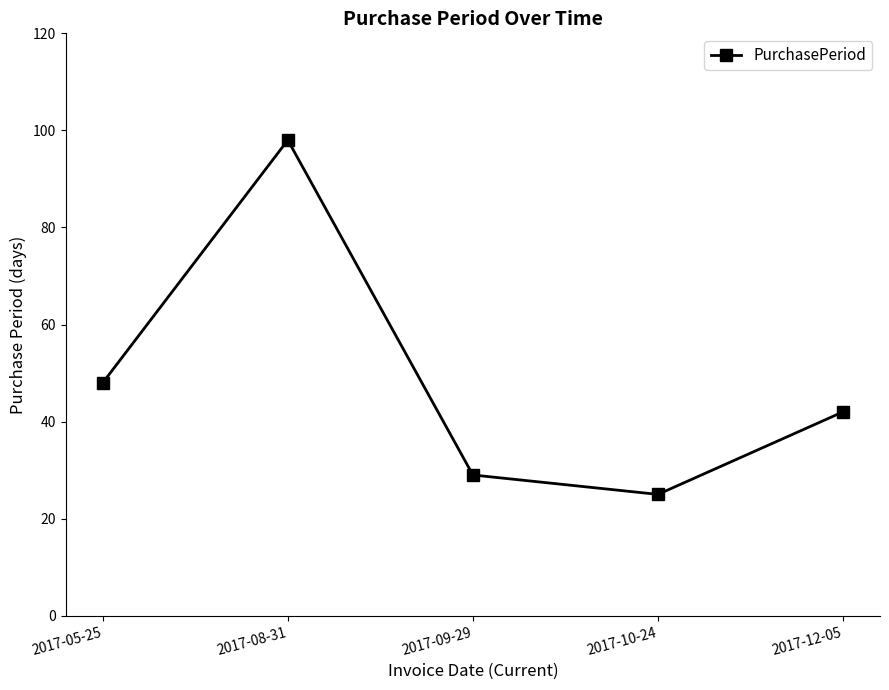

Where is the first local maximum?

2017-08-31